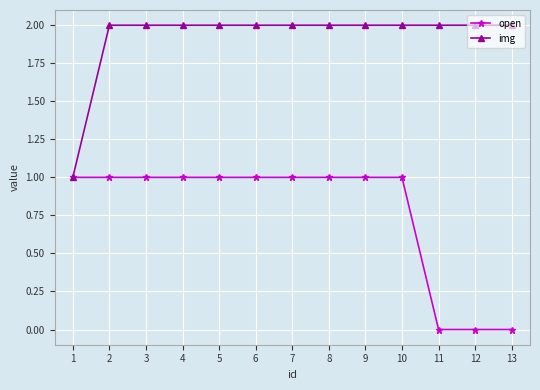

Is it true that img equals 2 at 13?

True